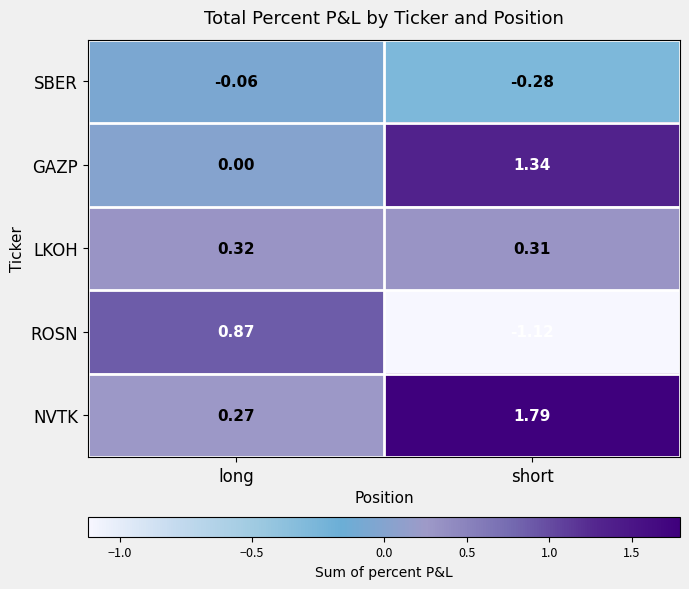

At which label does NVTK first exceed 1?

short